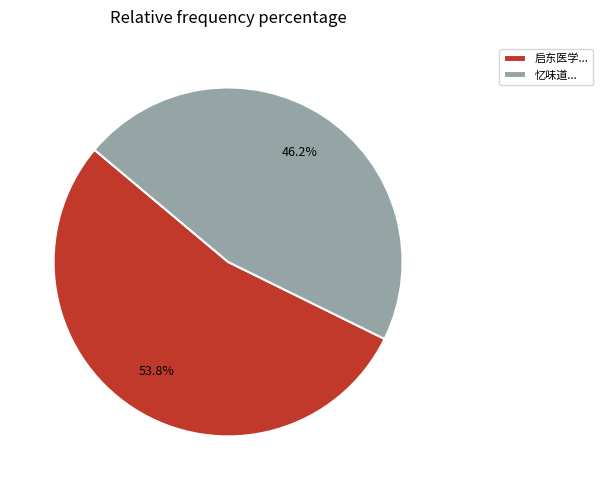

Rank the categories by value from lowest to highest.

忆味道..., 启东医学...